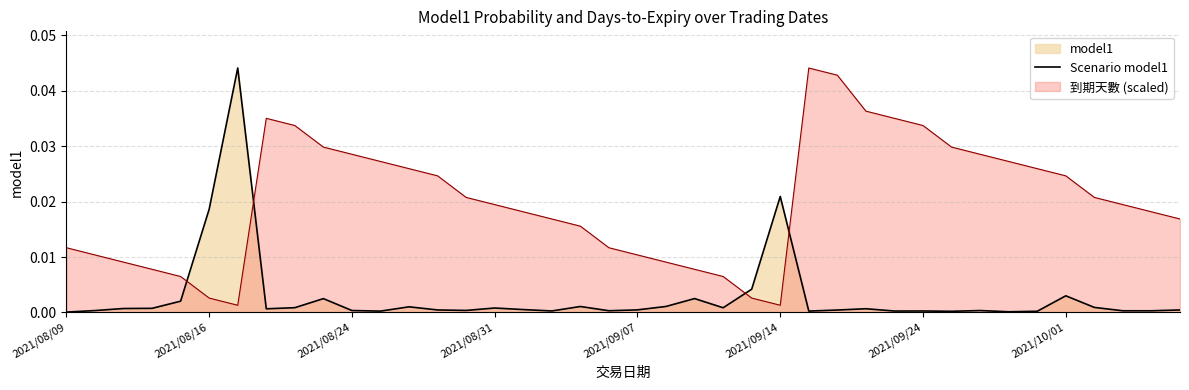

Which has a higher value, 37 or 31?

37